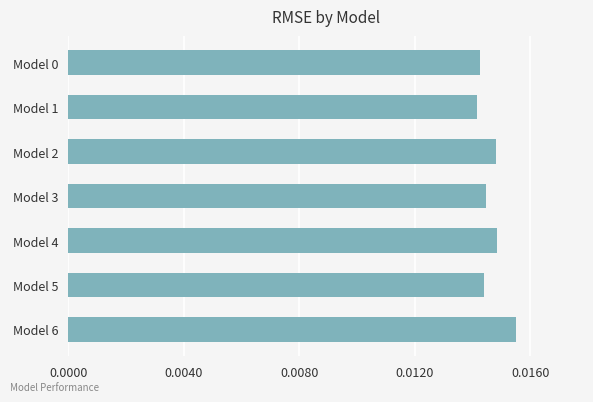

At which category does the chart reach its peak across all series?

Model 6